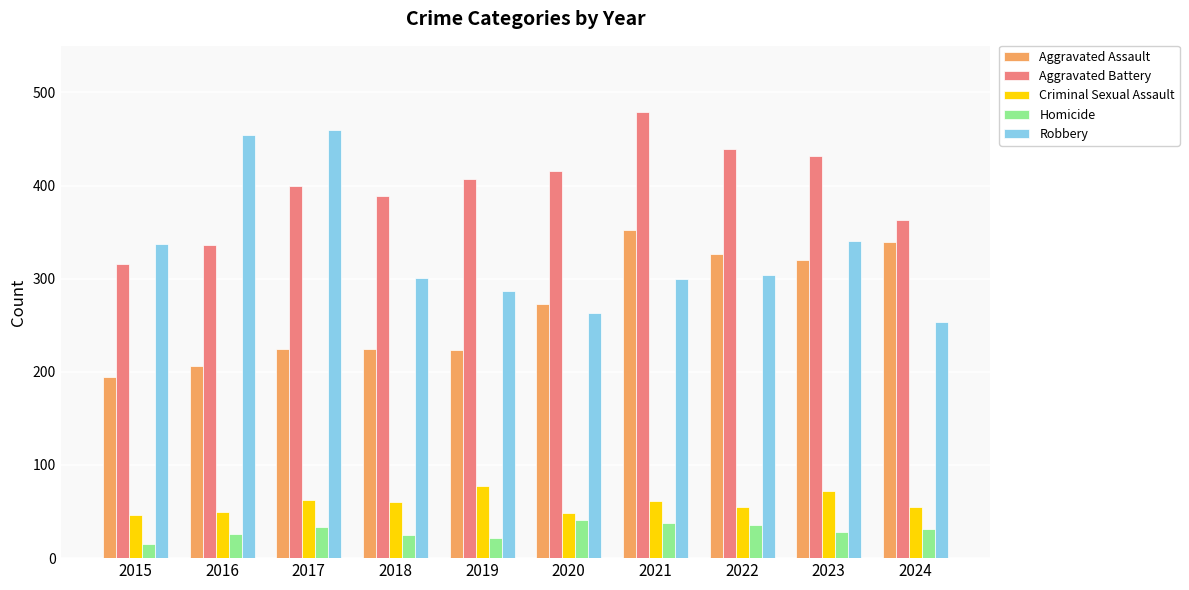

At which label does Criminal Sexual Assault first exceed 60?

2017